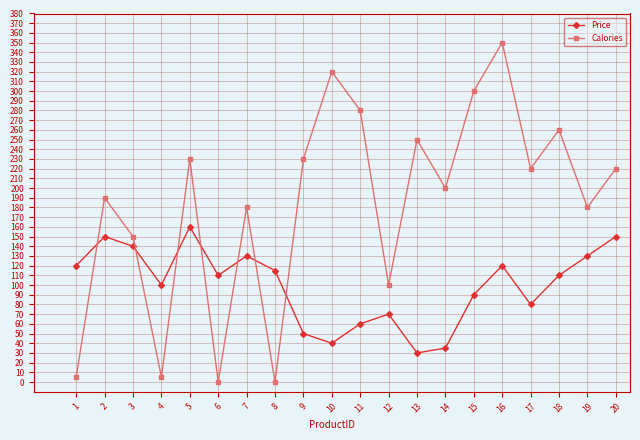

Which series has the largest total across all categories?

Calories